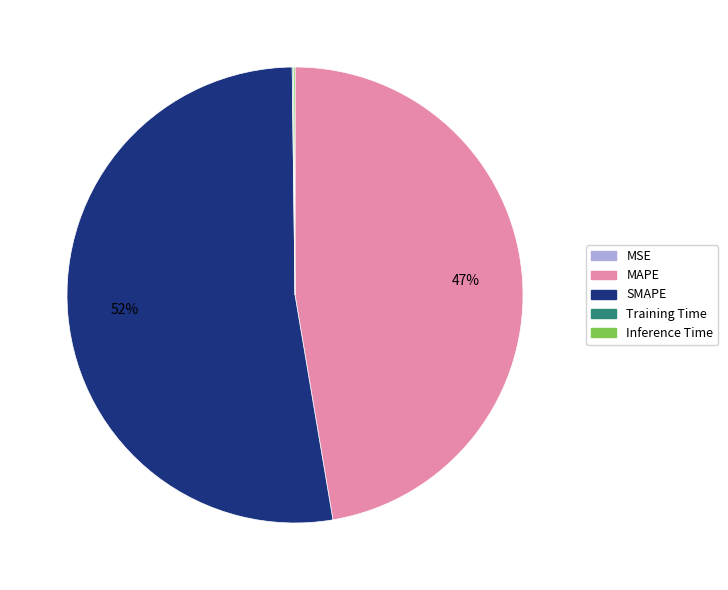

Between MAPE and SMAPE, which is larger?

SMAPE